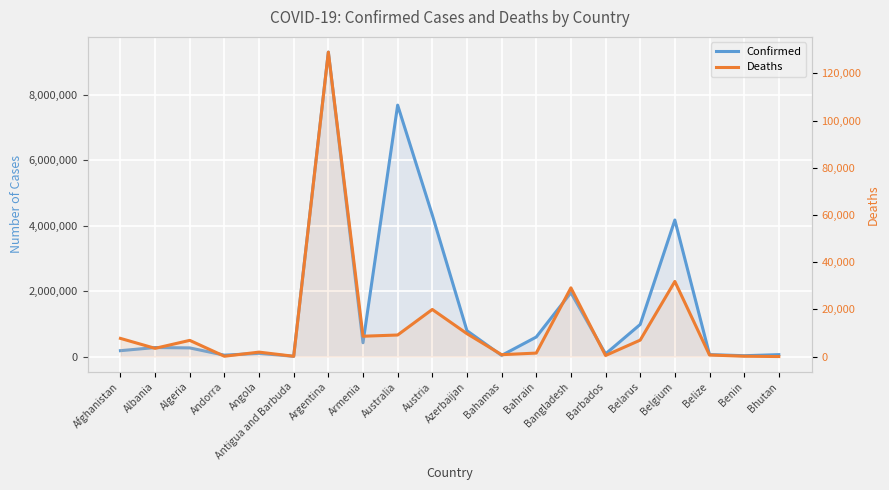

What is the value of the Confirmed point at the 16th from the left?

982867